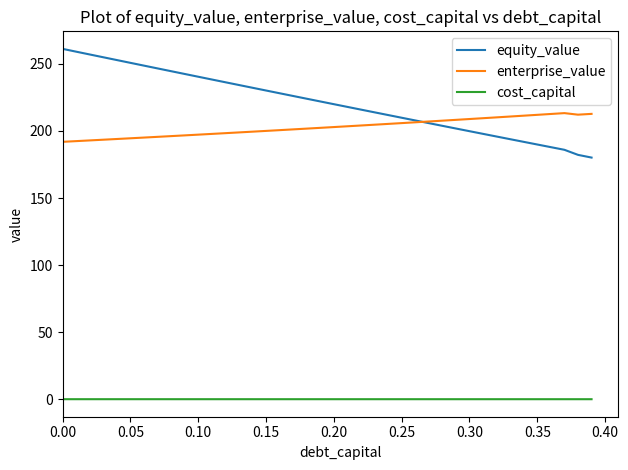

True or false: cost_capital and equity_value intersect in this chart.

False